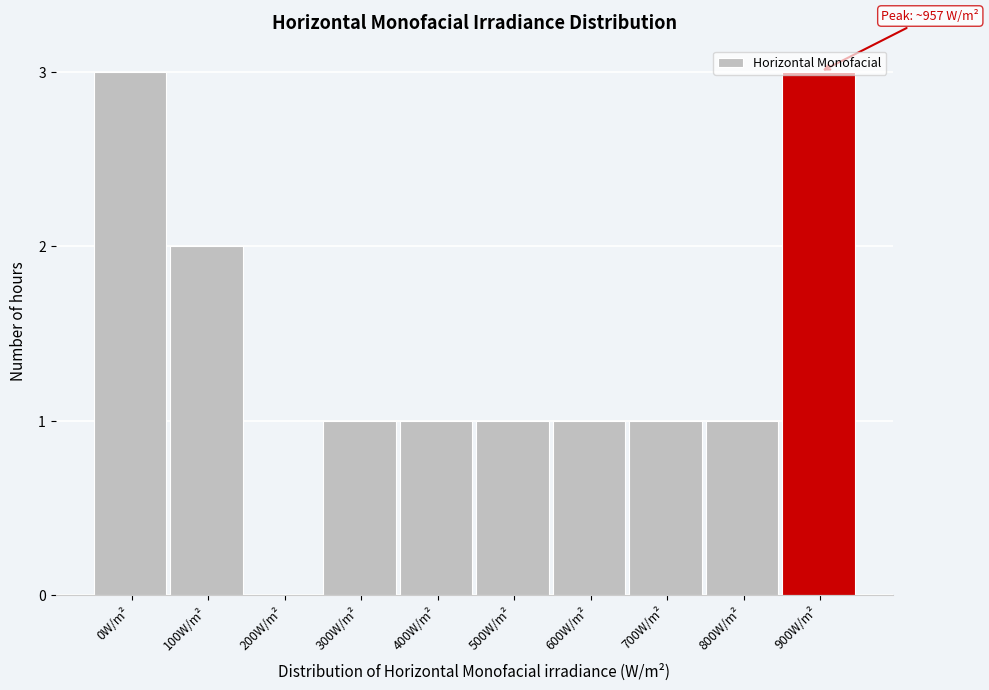

Is it true that the value at 800W/m² is 0?

False